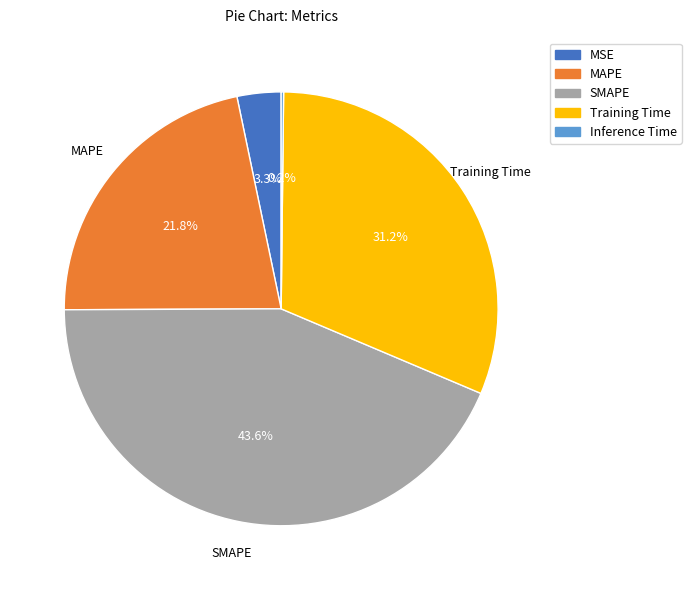

Between MSE and SMAPE, which is larger?

SMAPE